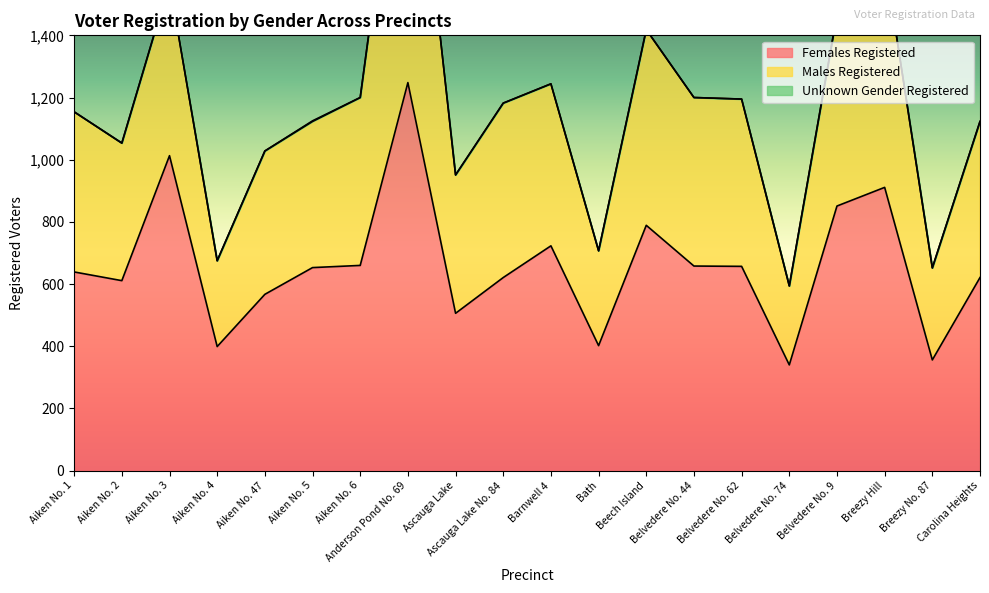

The Females Registered series shows 911 at Breezy Hill. True or false?

True